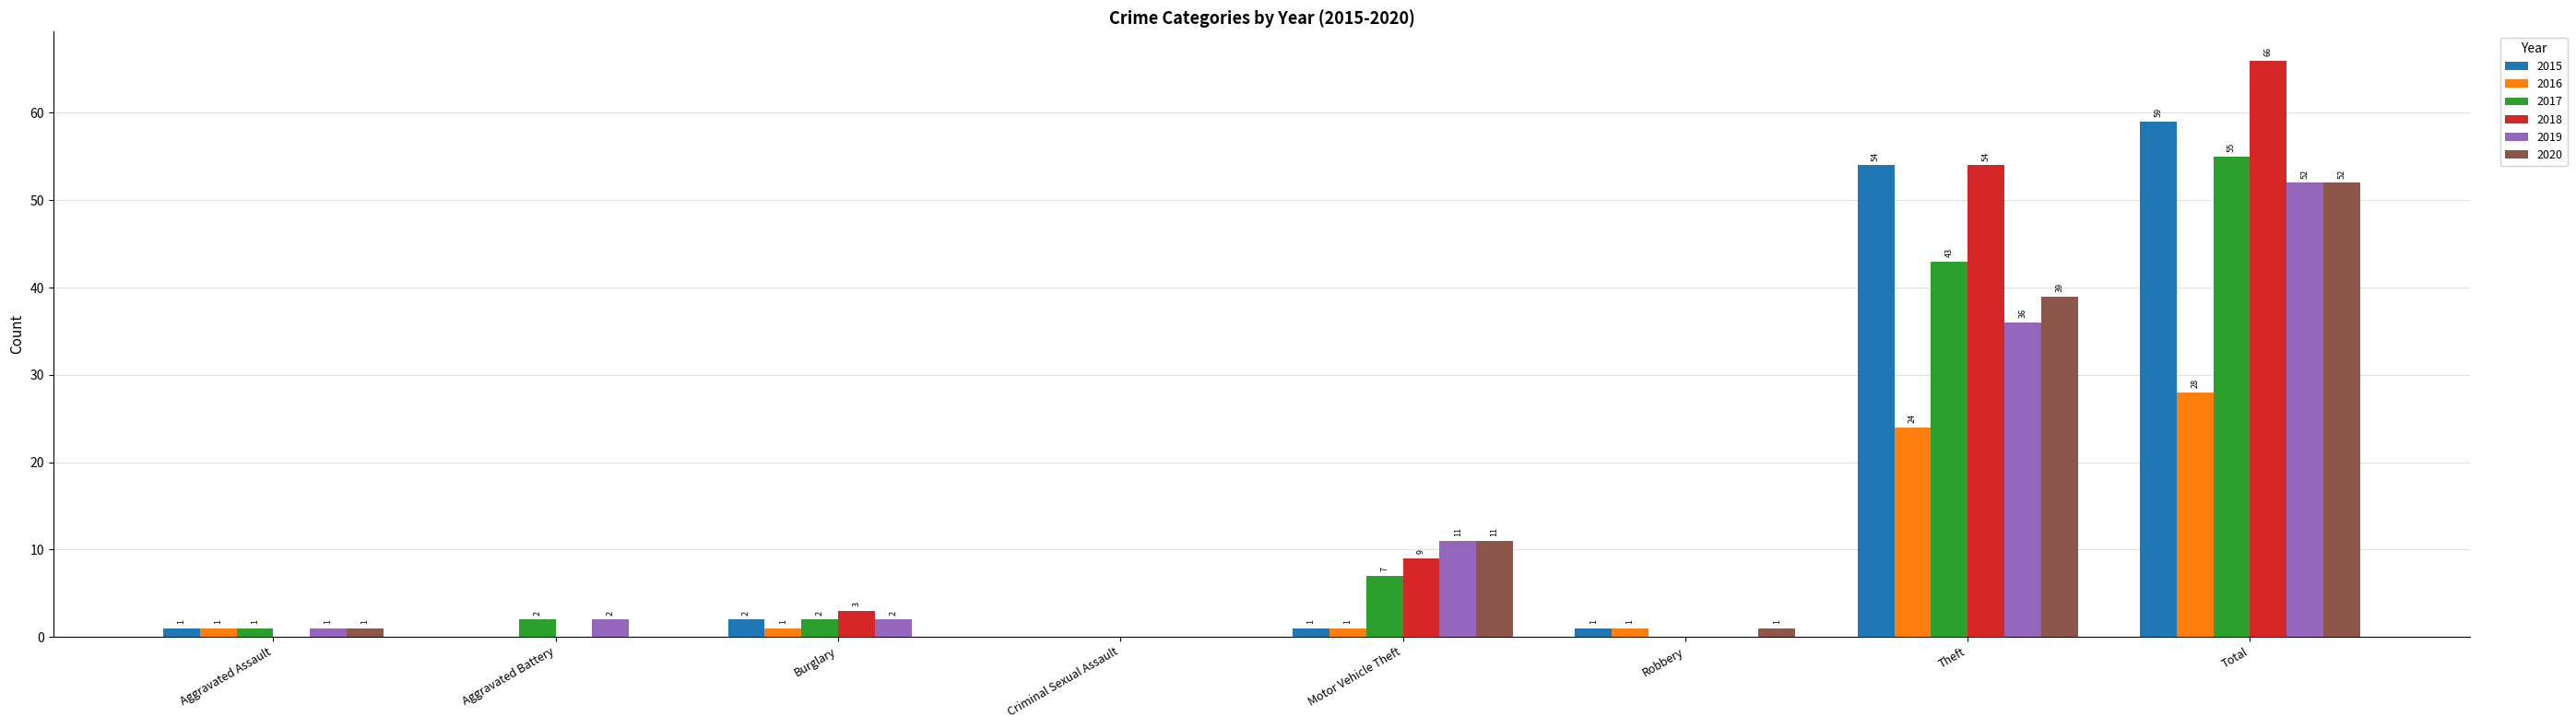

True or false: 2020 has a value of -24 at Aggravated Battery.

False